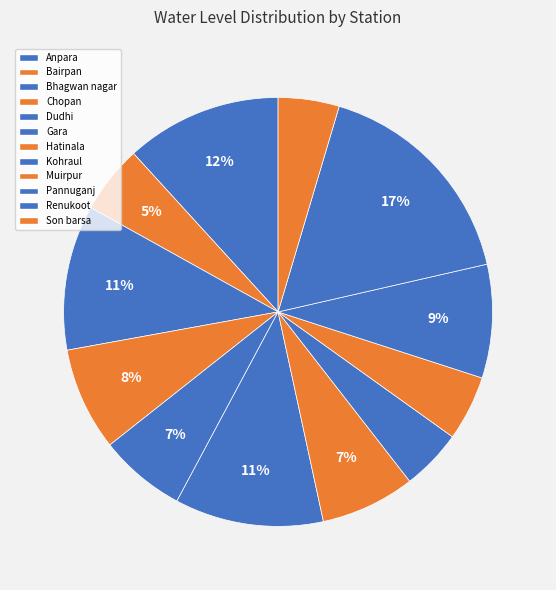

The Son barsa slice represents 15% of the pie. True or false?

False